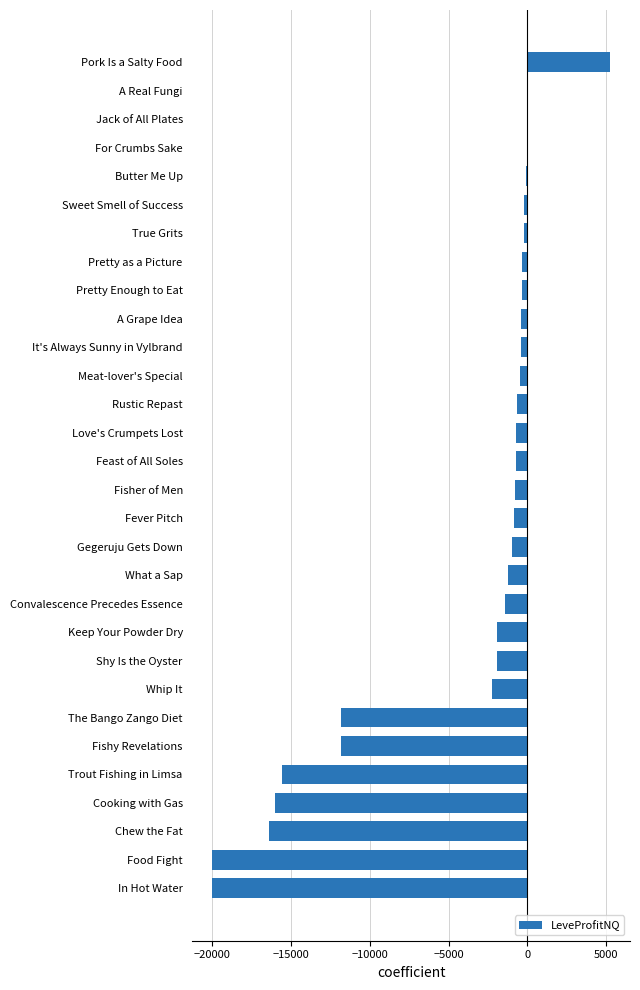

Which label corresponds to the largest value in the chart?

Pork Is a Salty Food